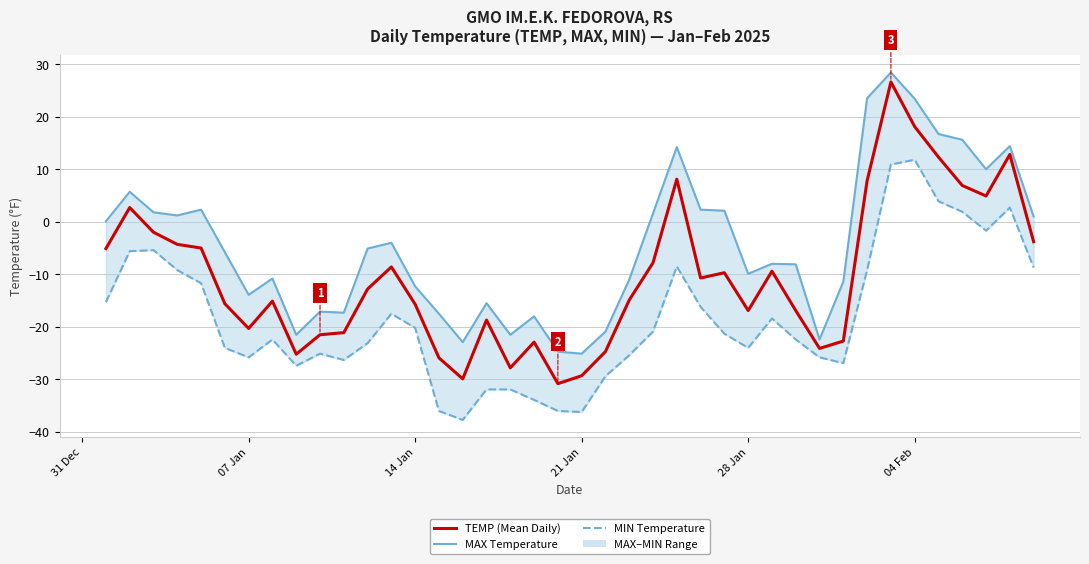

Is the value of MAX Temperature at 29 greater than the value of TEMP (Mean Daily) at 35?

No